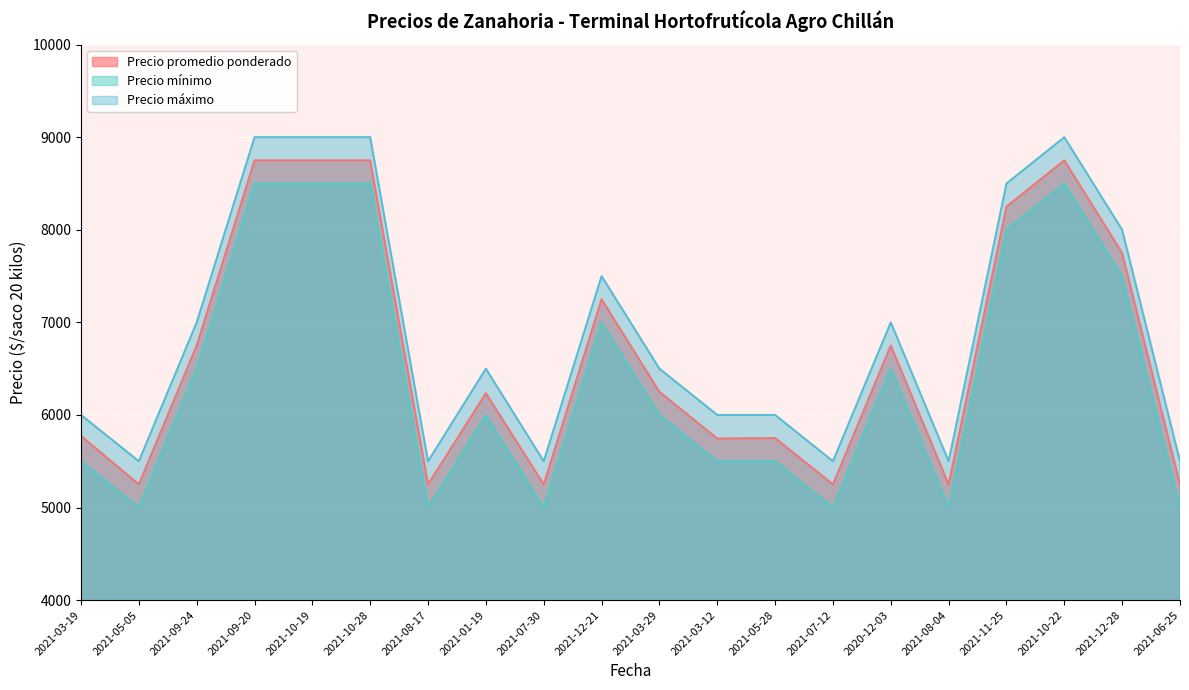

List the labels in order of Precio mínimo value, smallest first.

2021-05-05, 2021-08-17, 2021-07-30, 2021-07-12, 2021-08-04, 2021-06-25, 2021-03-19, 2021-03-12, 2021-05-28, 2021-01-19, 2021-03-29, 2021-09-24, 2020-12-03, 2021-12-21, 2021-12-28, 2021-11-25, 2021-09-20, 2021-10-19, 2021-10-28, 2021-10-22